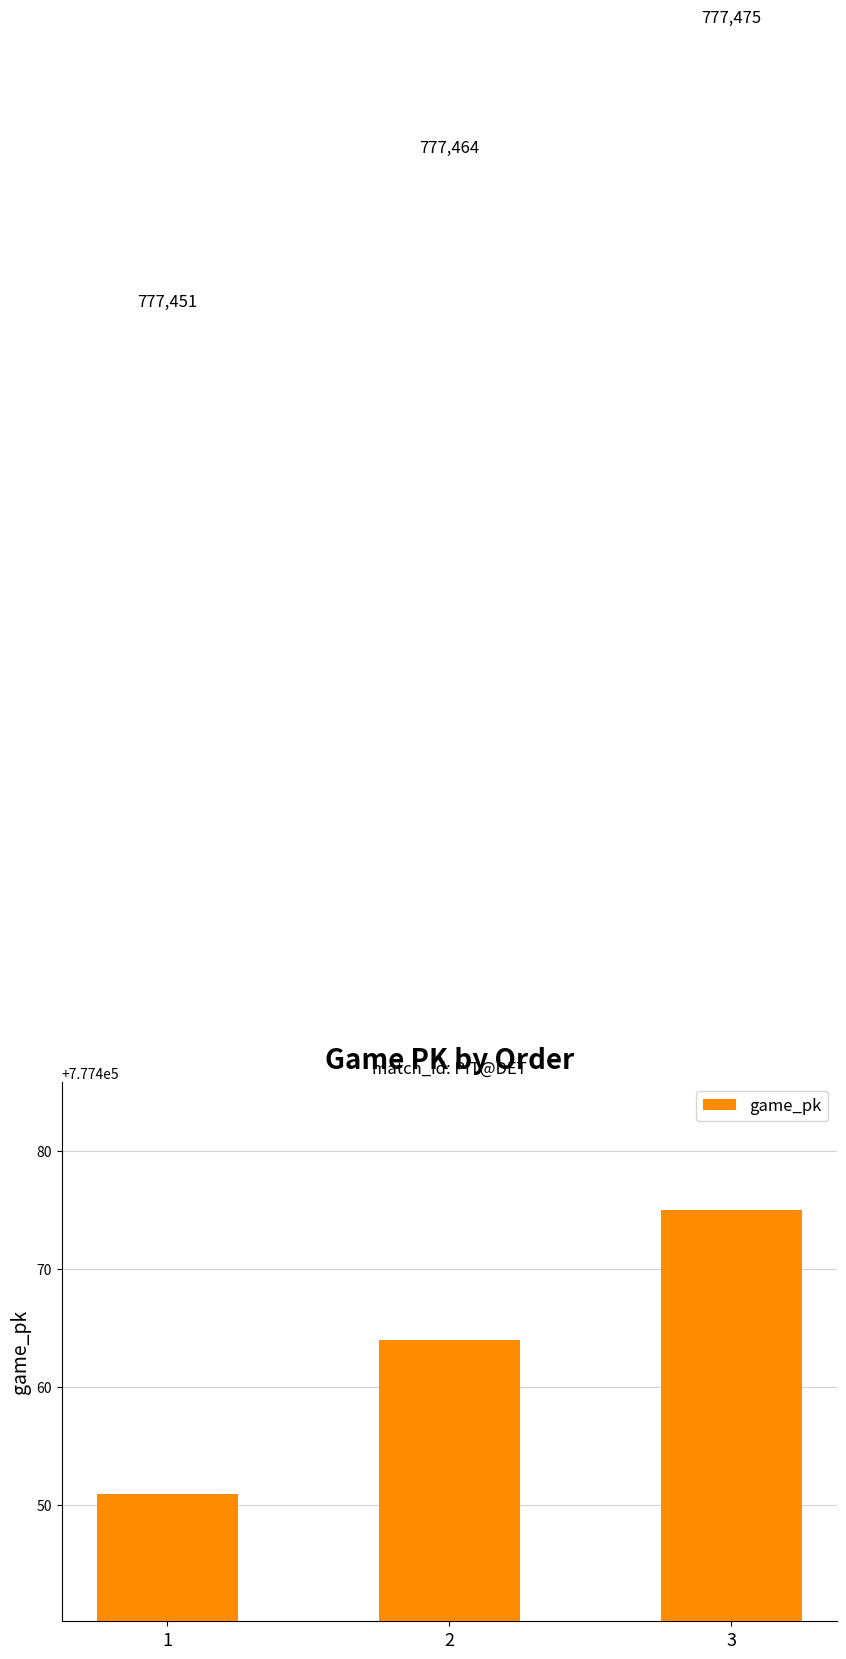

Between 3 and 2, which is larger?

3